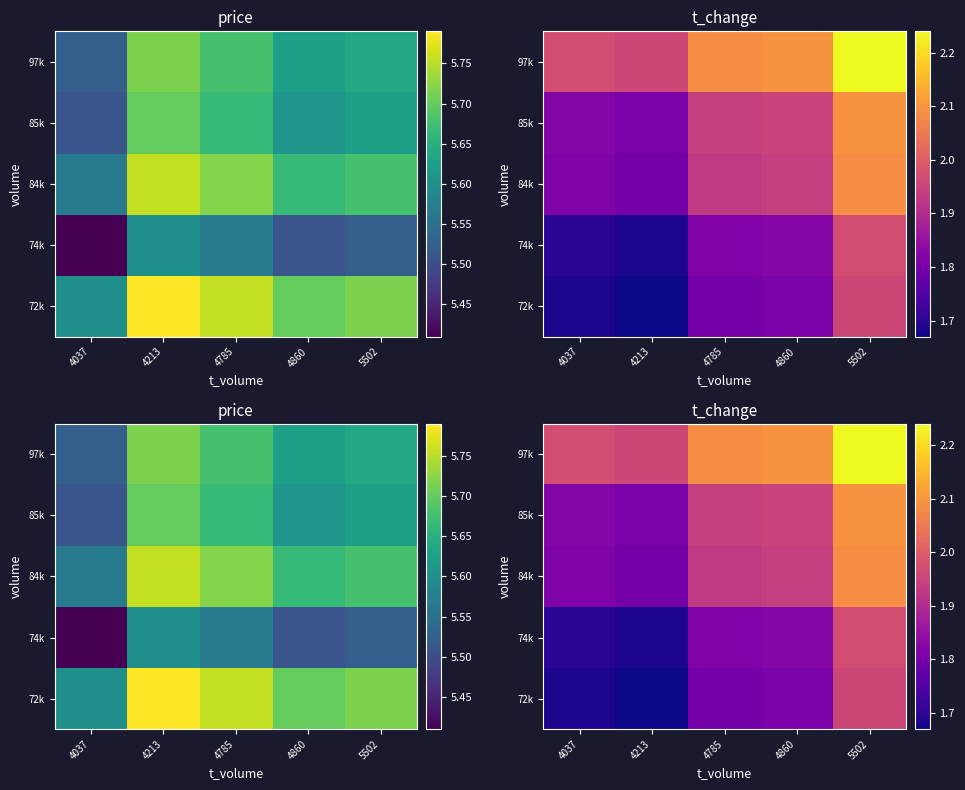

At how many categories does at least one series exceed 2?

3